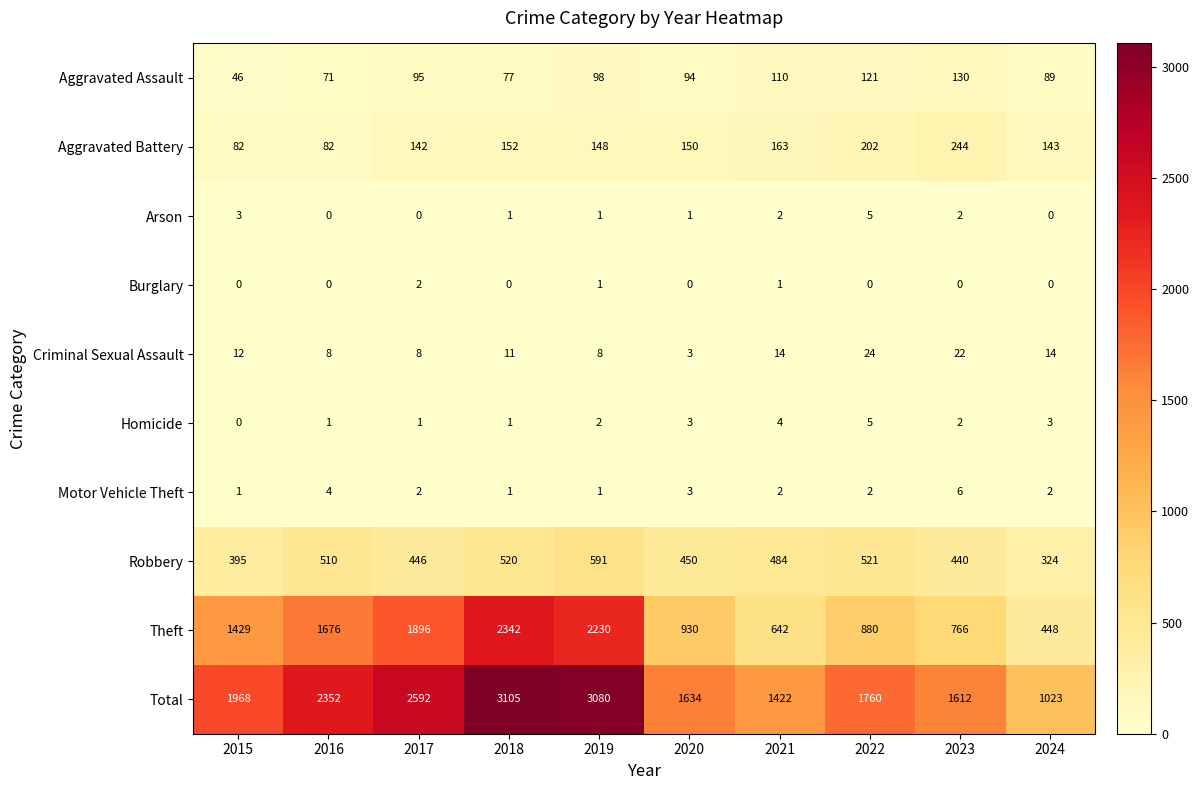

Which series has the largest range (max minus min)?

Total